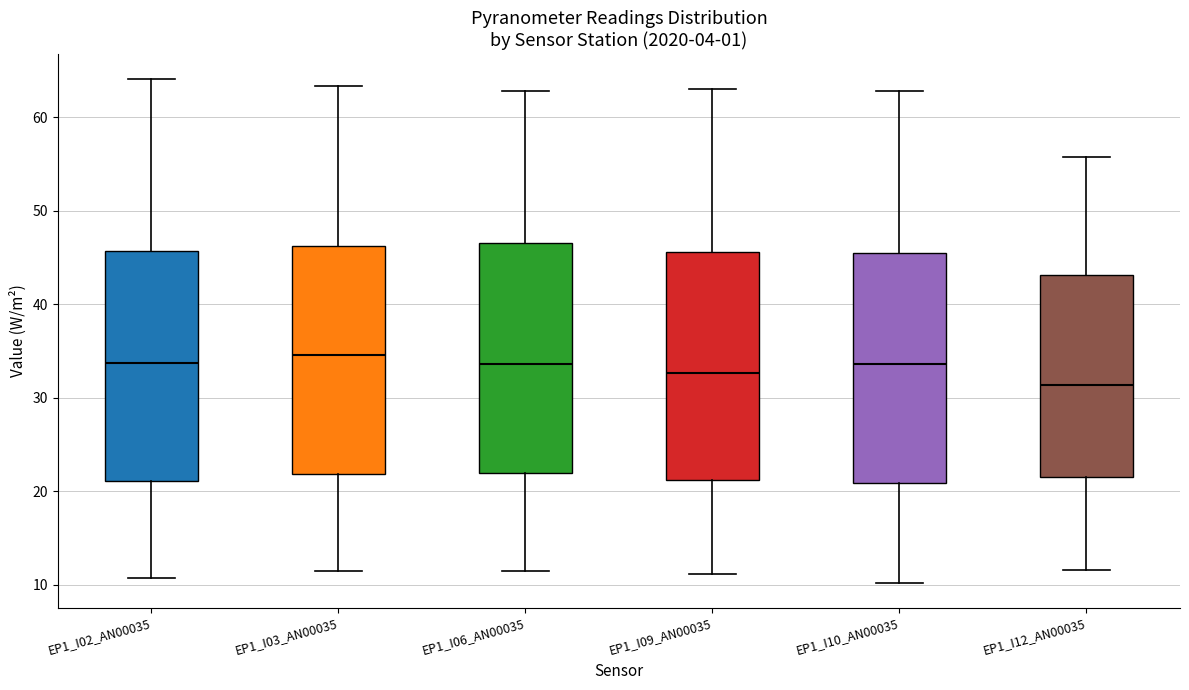

Reading left to right, read every box against the y-axis: the position of its median line, the range the box covers, and the ends of its whiskers. The values are not printed on the chart, so give them approximately, as read against the axis.

EP1_I02_AN00035: median 34, box 21 to 46, whiskers 11 to 64
EP1_I03_AN00035: median 35, box 22 to 46, whiskers 11 to 63
EP1_I06_AN00035: median 34, box 22 to 47, whiskers 11 to 63
EP1_I09_AN00035: median 33, box 21 to 46, whiskers 11 to 63
EP1_I10_AN00035: median 34, box 21 to 46, whiskers 10 to 63
EP1_I12_AN00035: median 31, box 22 to 43, whiskers 12 to 56